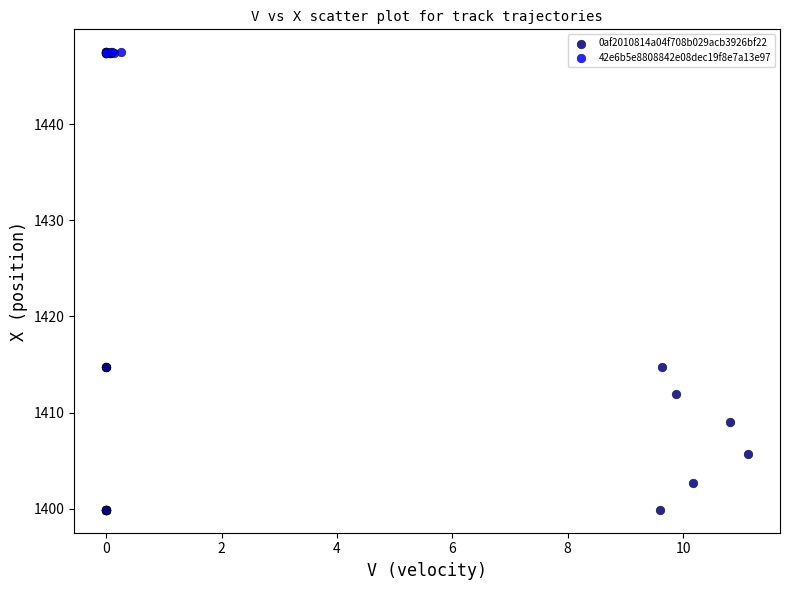

Which series reaches the maximum Y coordinate?

42e6b5e8808842e08dec19f8e7a13e97